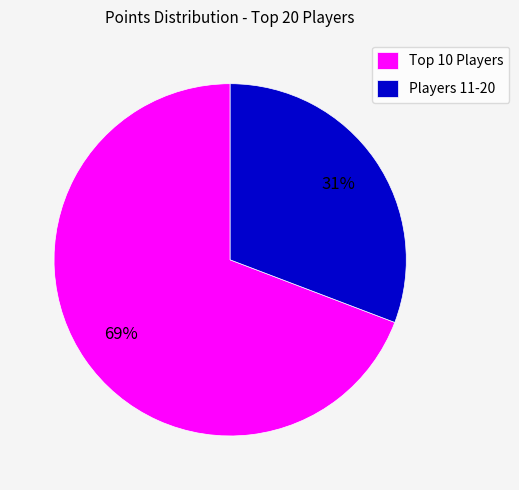

Is it true that Players 11-20 is 43% of the pie?

False